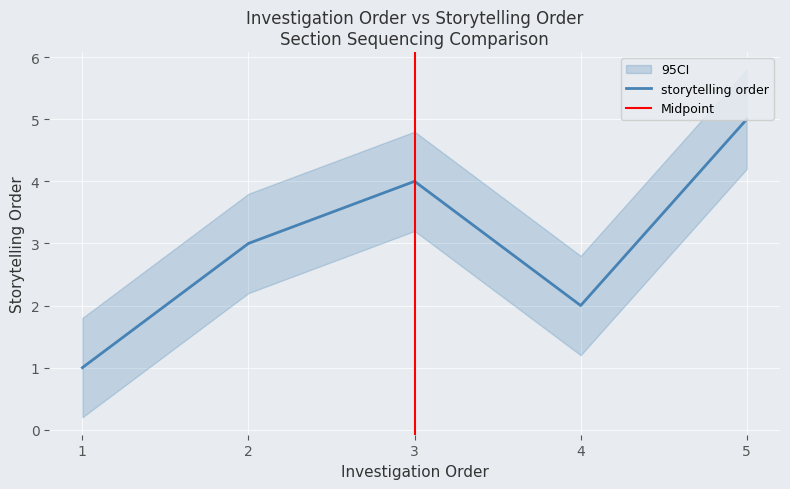

What is the value of the 5th point from the left?

5